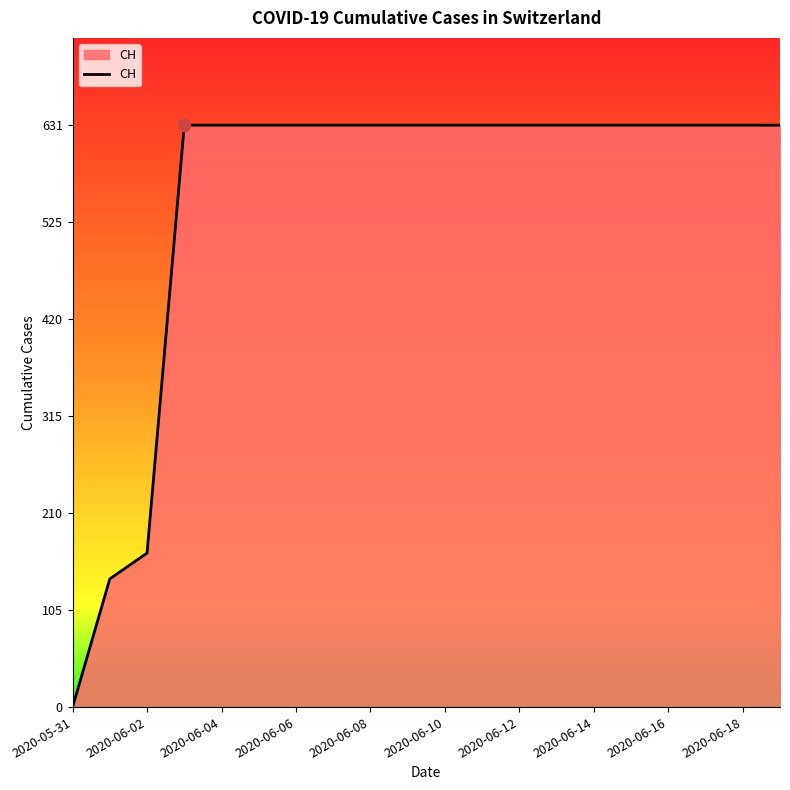

What is the greatest value displayed?

631